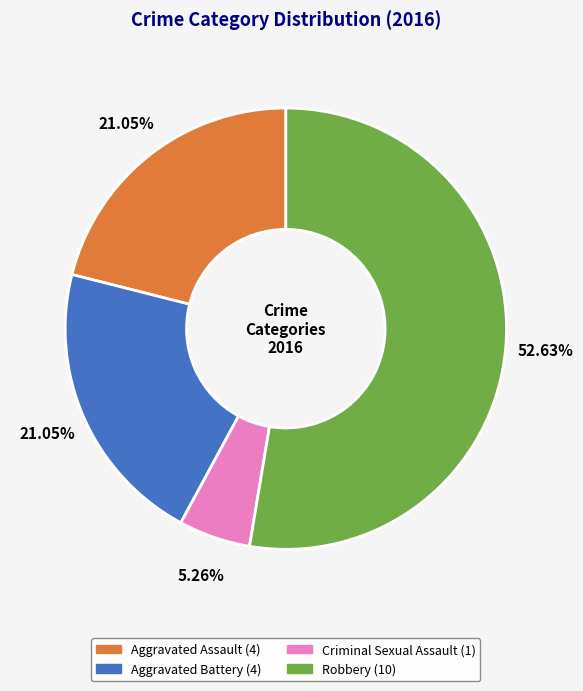

Combined, do Aggravated Battery and Robbery account for over 50%?

Yes